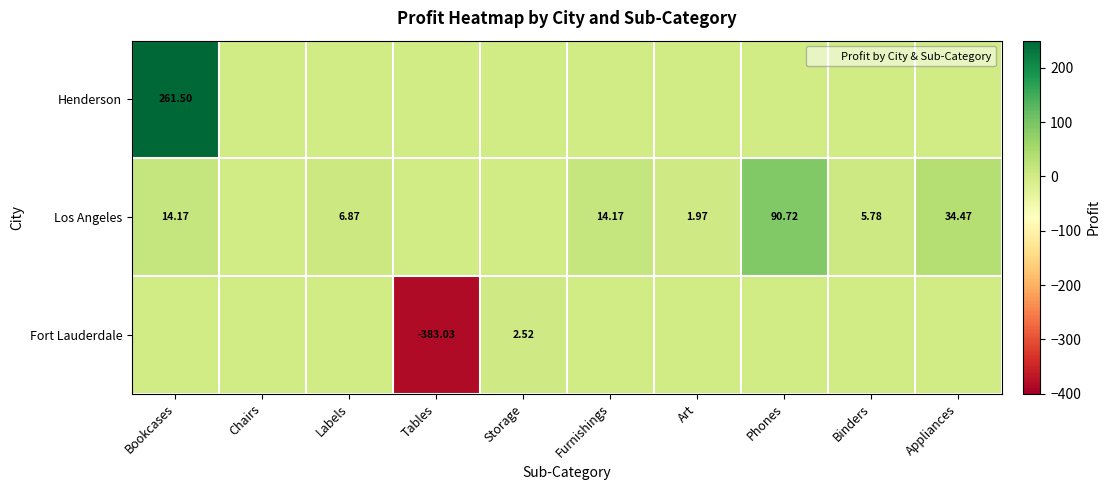

Is the value of Henderson at Bookcases greater than the value of Fort Lauderdale at Storage?

Yes